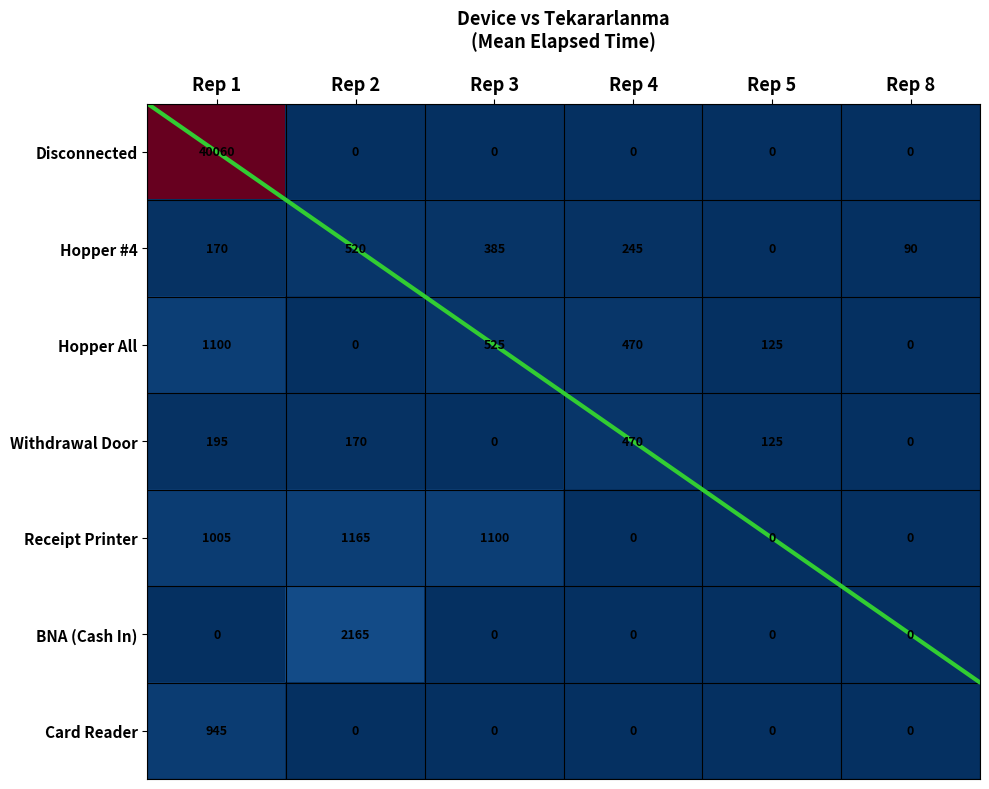

At which label does Hopper All first exceed 470?

Rep 1